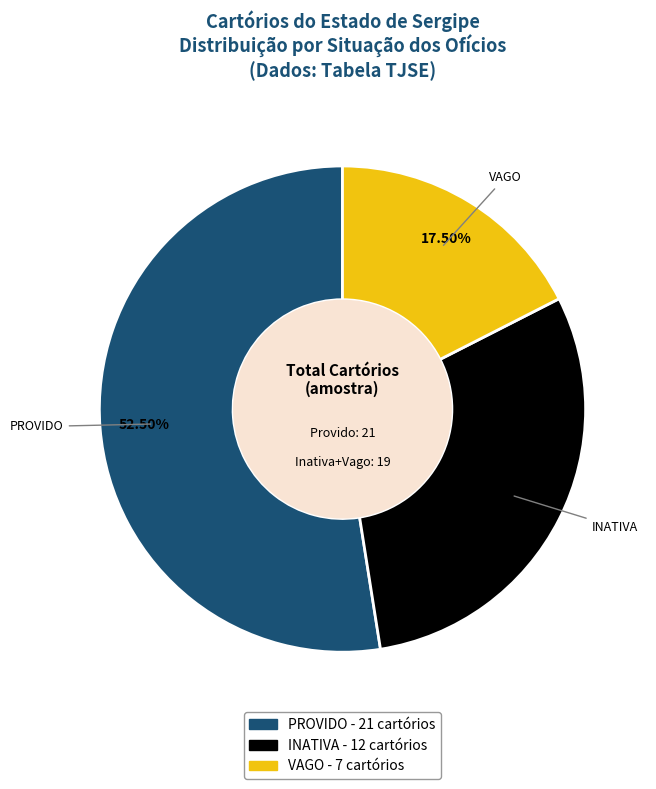

Count the number of slices in the pie.

3